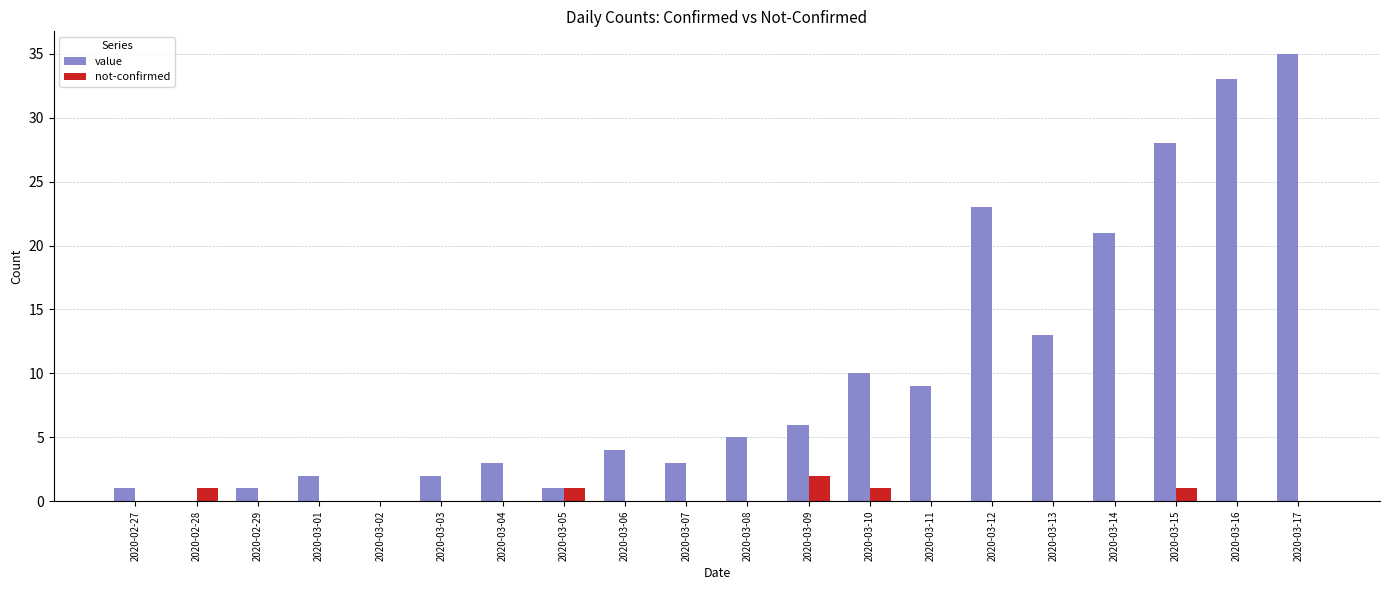

Reading left to right, list all the values displayed in this chart.

value: 1	0	1	2	0	2	3	1	4	3	5	6	10	9	23	13	21	28	33	35
not-confirmed: 0	1	0	0	0	0	0	1	0	0	0	2	1	0	0	0	0	1	0	0